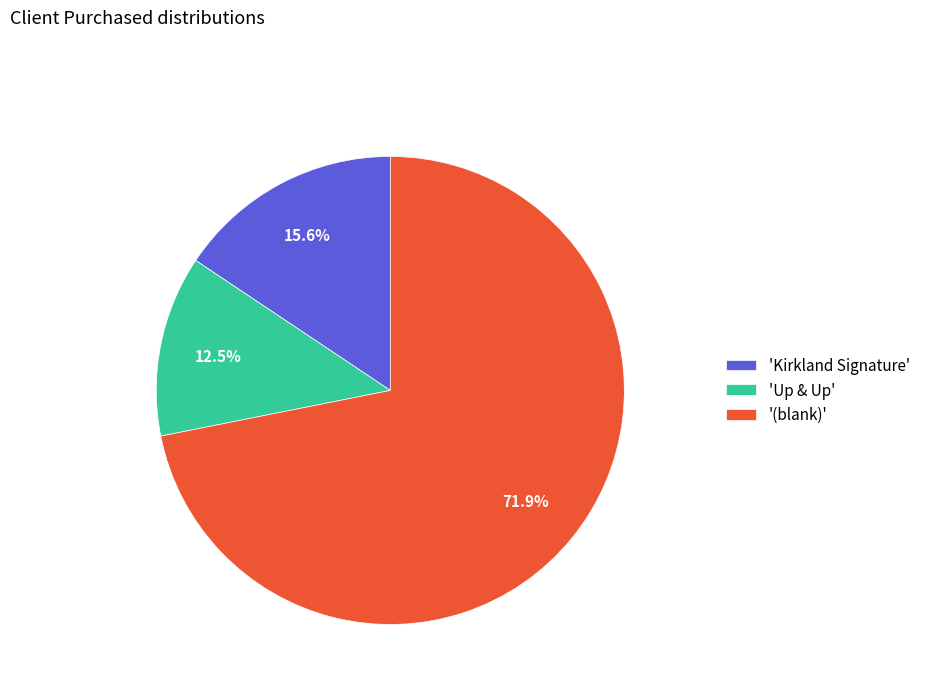

Which category accounts for the majority?

'(blank)'